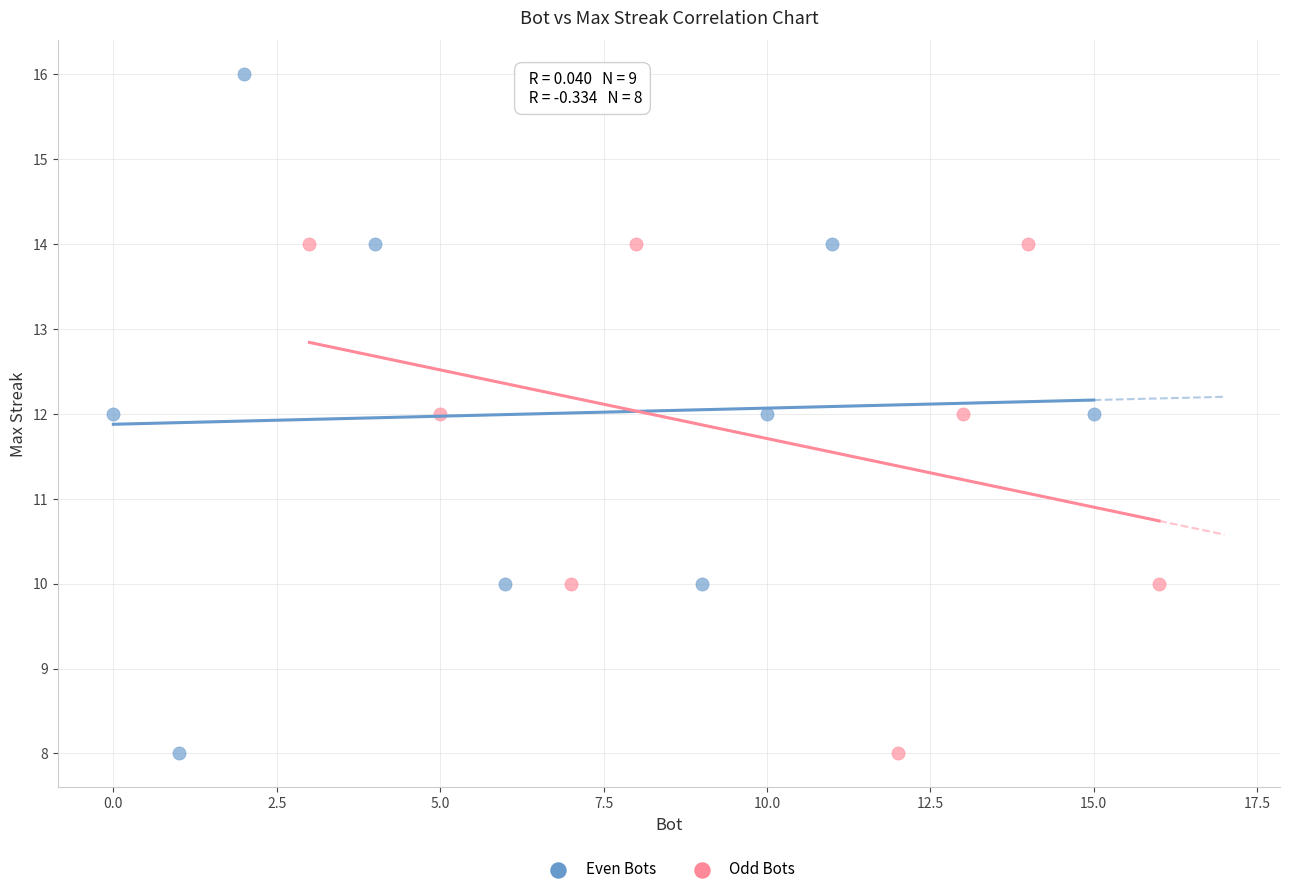

Which series has the widest spread of Y values?

Even Bots